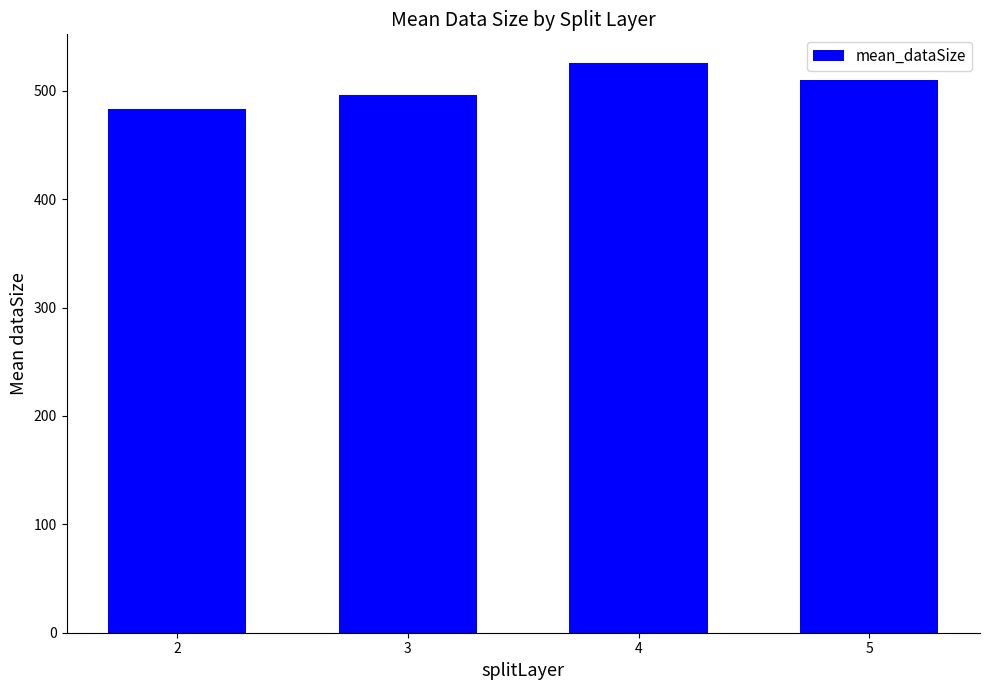

The chart shows a value of 346.6 at 5. True or false?

False